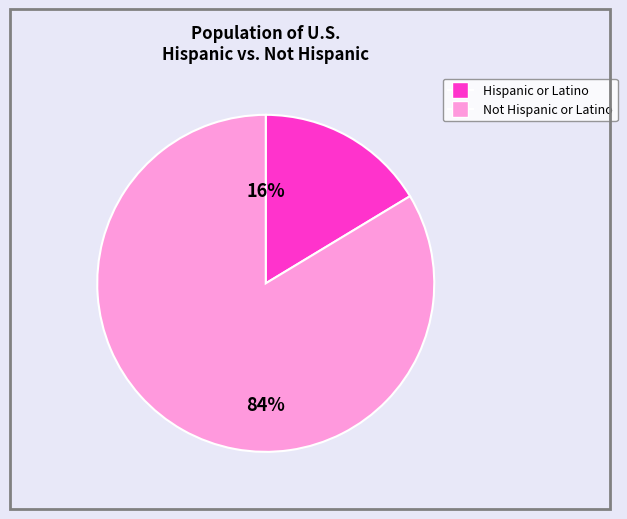

To the nearest percent, what is the average slice percentage?

50%